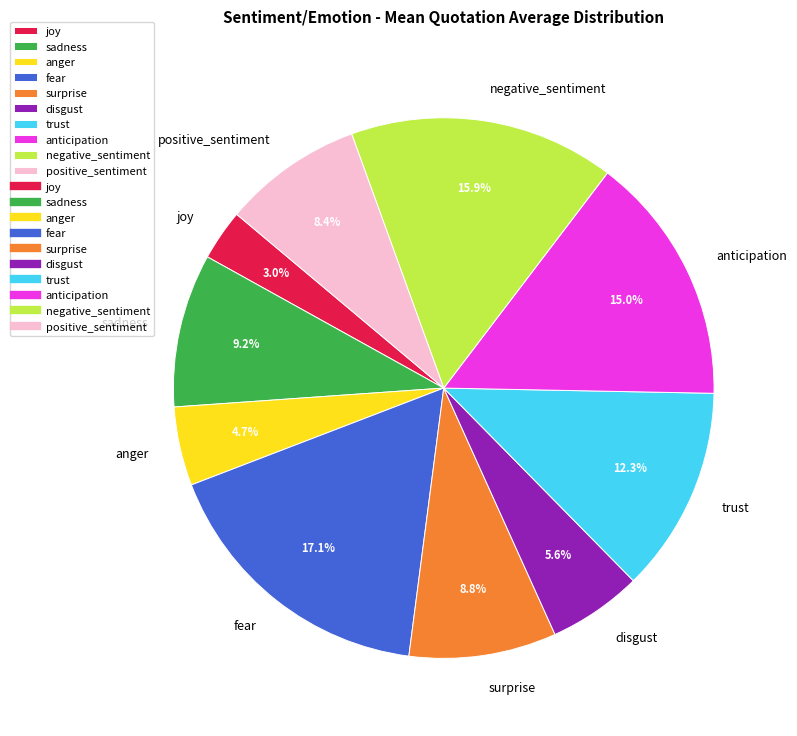

Between joy and positive_sentiment, which is larger?

positive_sentiment